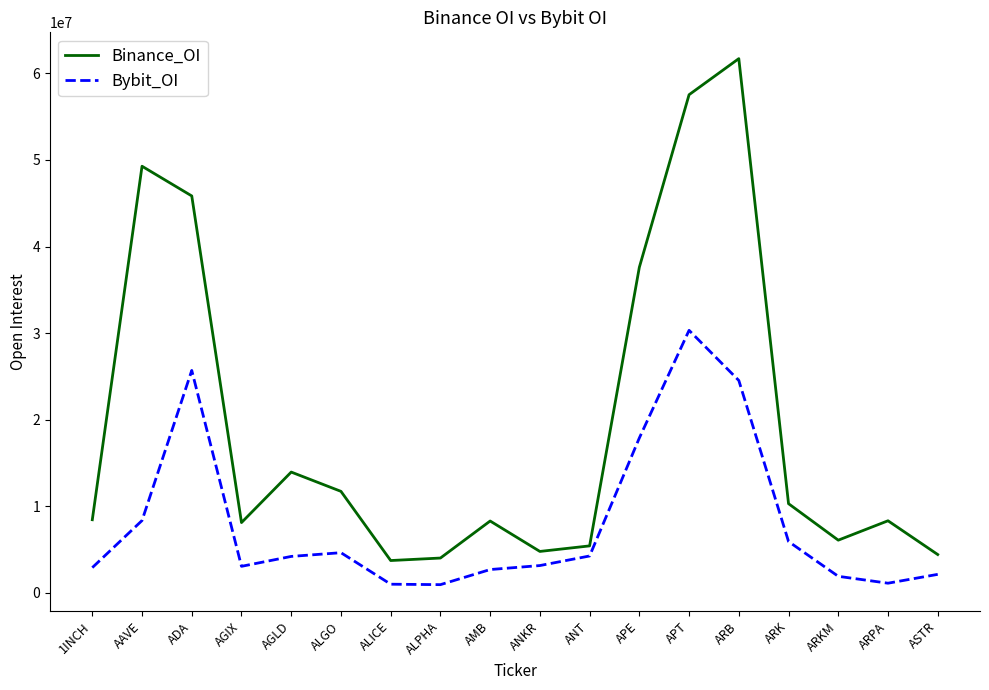

What is the difference between the highest and lowest values at ARB?

37186274